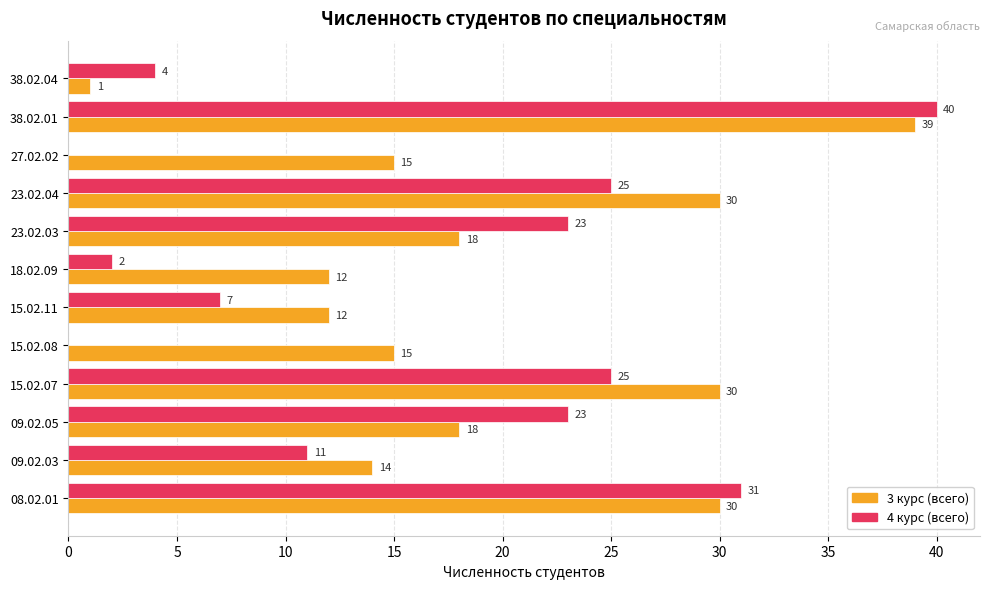

At which category does the chart reach its peak across all series?

38.02.01